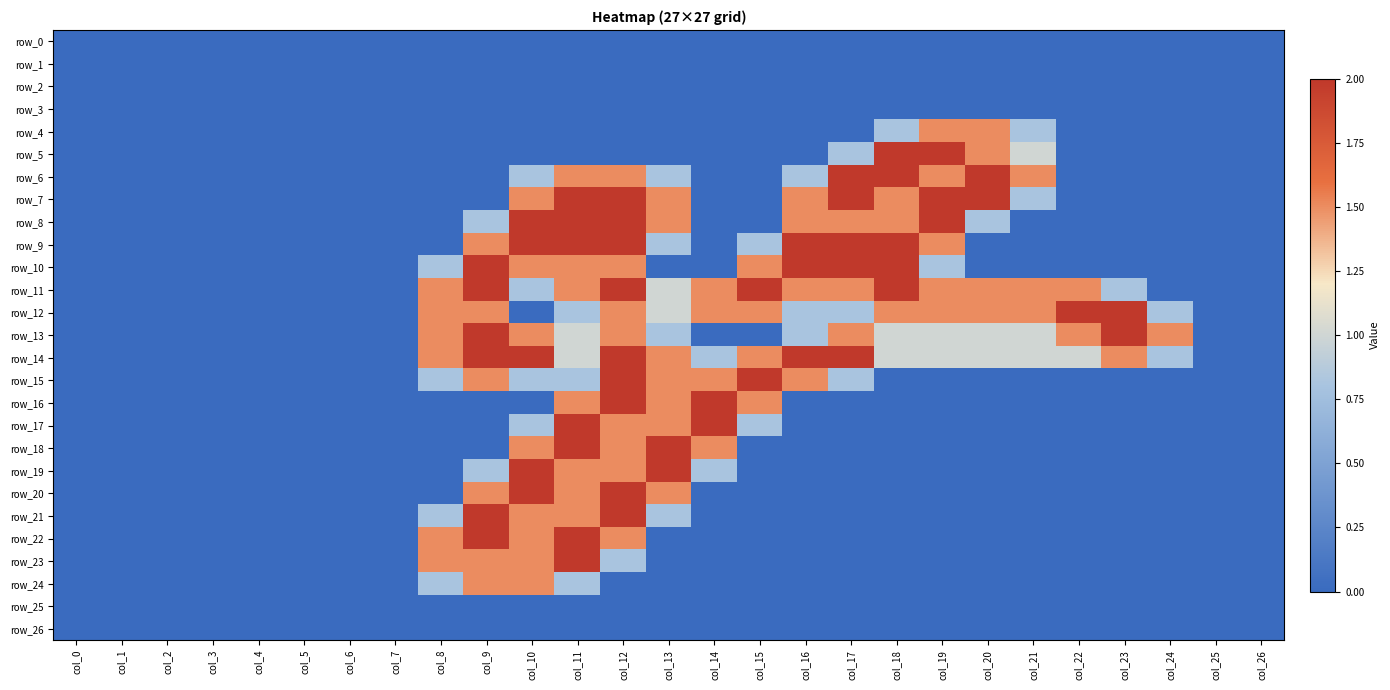

Rank the series by their maximum value, from lowest to highest.

row_0, row_1, row_2, row_3, row_25, row_26, row_4, row_24, row_5, row_6, row_7, row_8, row_9, row_10, row_11, row_12, row_13, row_14, row_15, row_16, row_17, row_18, row_19, row_20, row_21, row_22, row_23